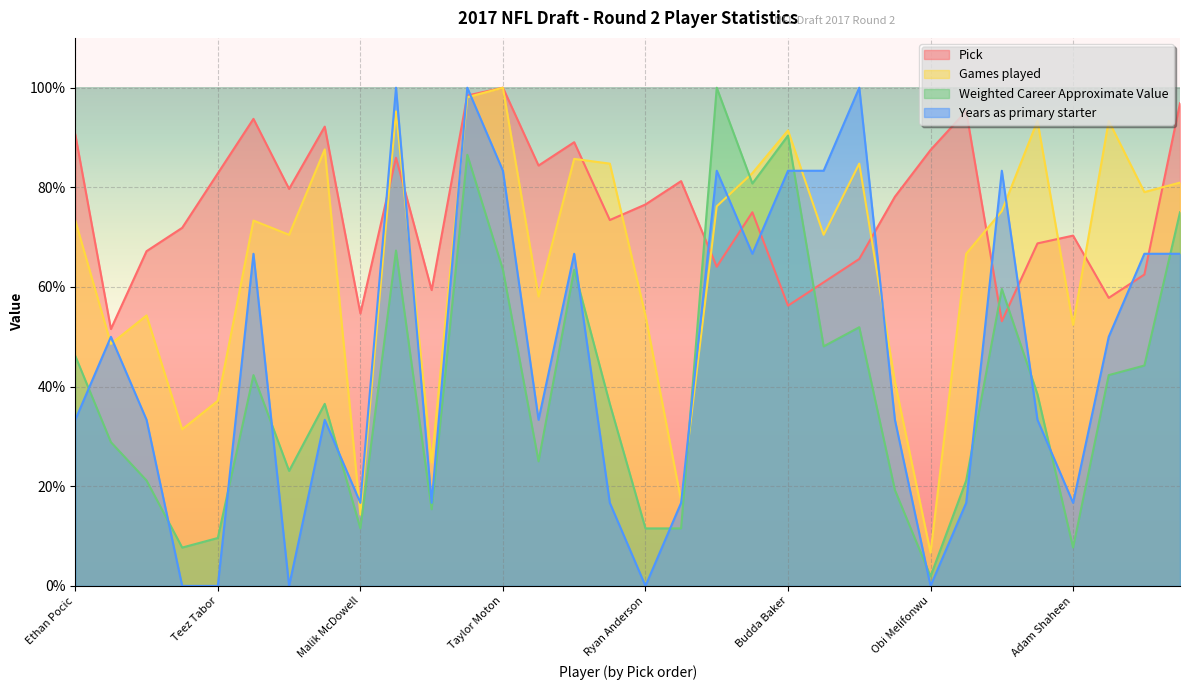

Is it true that Games played equals 39.1 at Forrest Lamp?

False